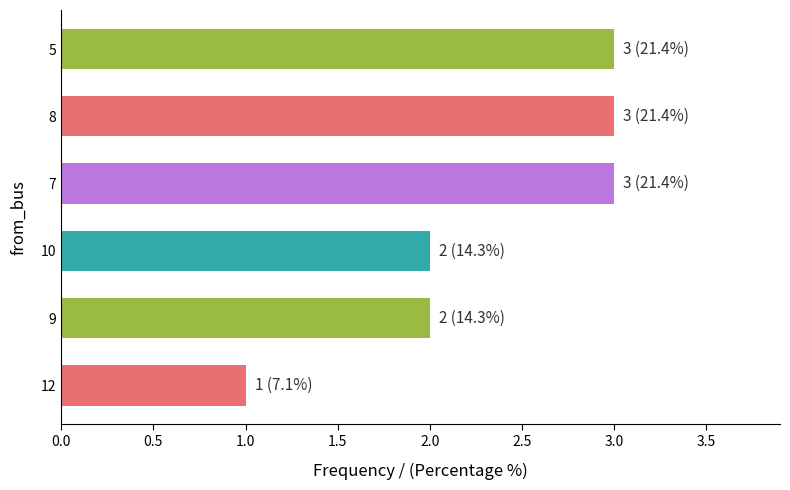

Is it true that the value at 10 is 2?

True